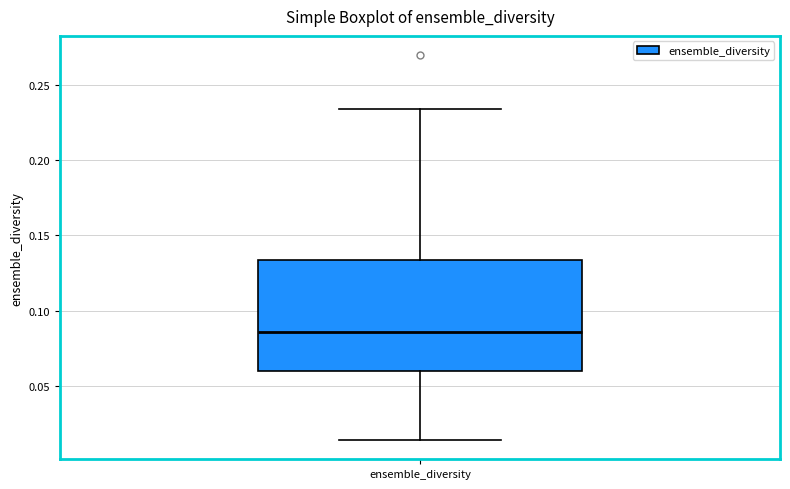

Where is the lower edge of the box for ensemble_diversity on the y-axis? The values are not printed on the chart, so give them approximately, as read against the axis.

0.060